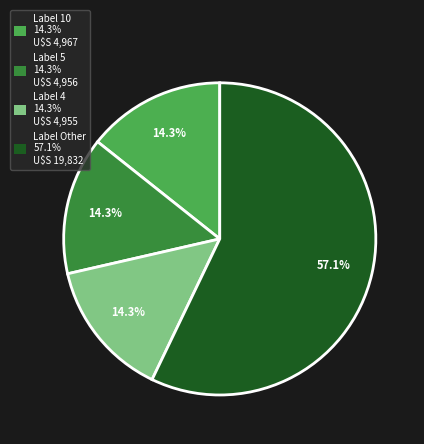

Is there a majority slice in this chart?

Yes